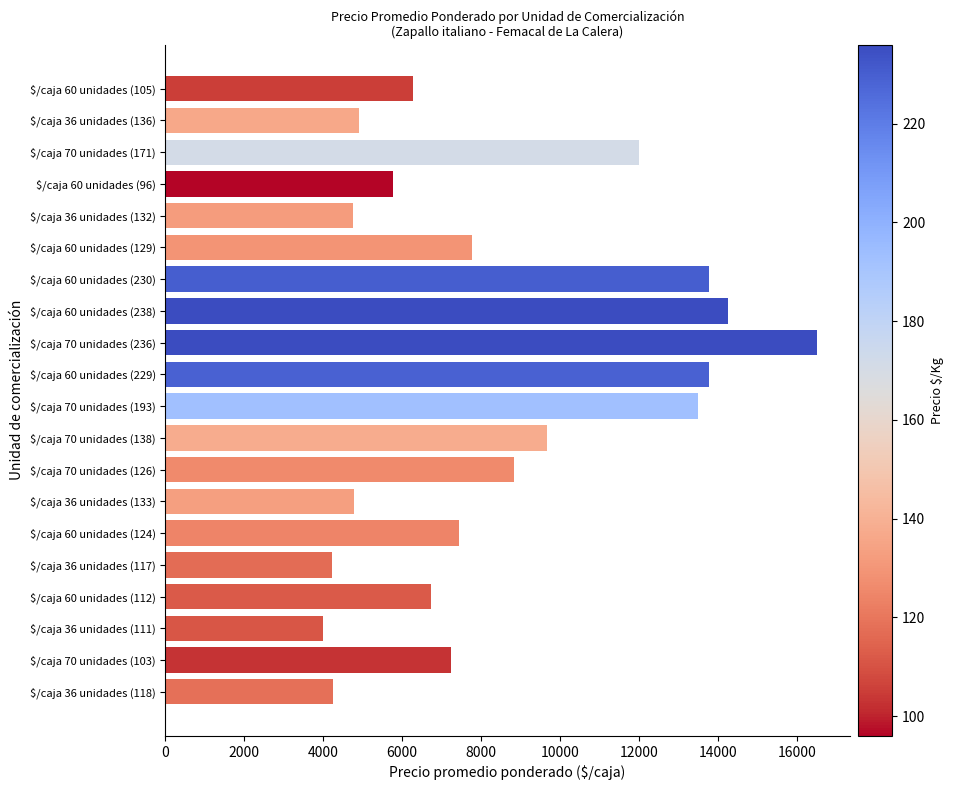

What is the minimum value shown in the chart?

4000